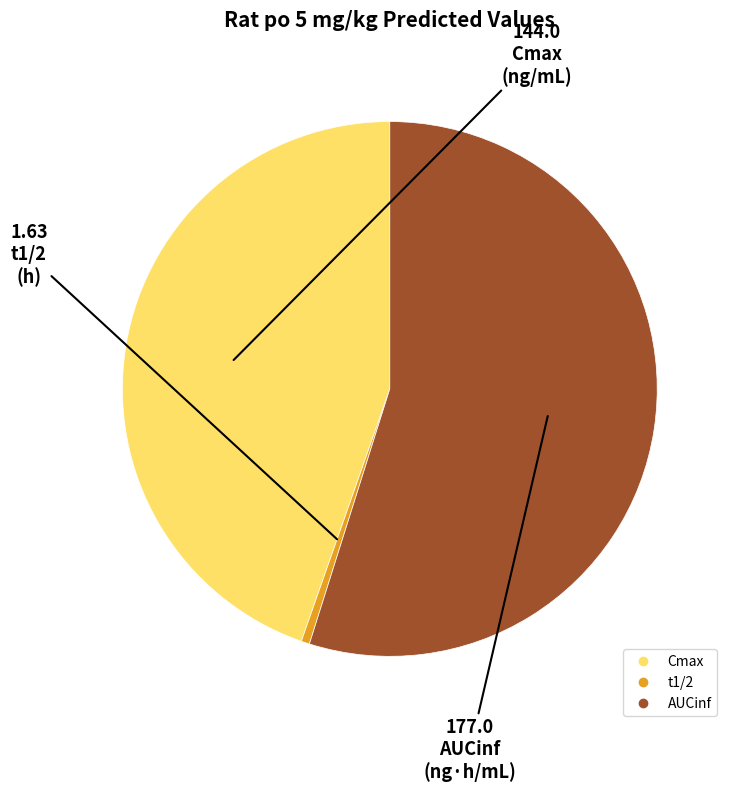

True or false: t1/2 accounts for 15% of the total.

False